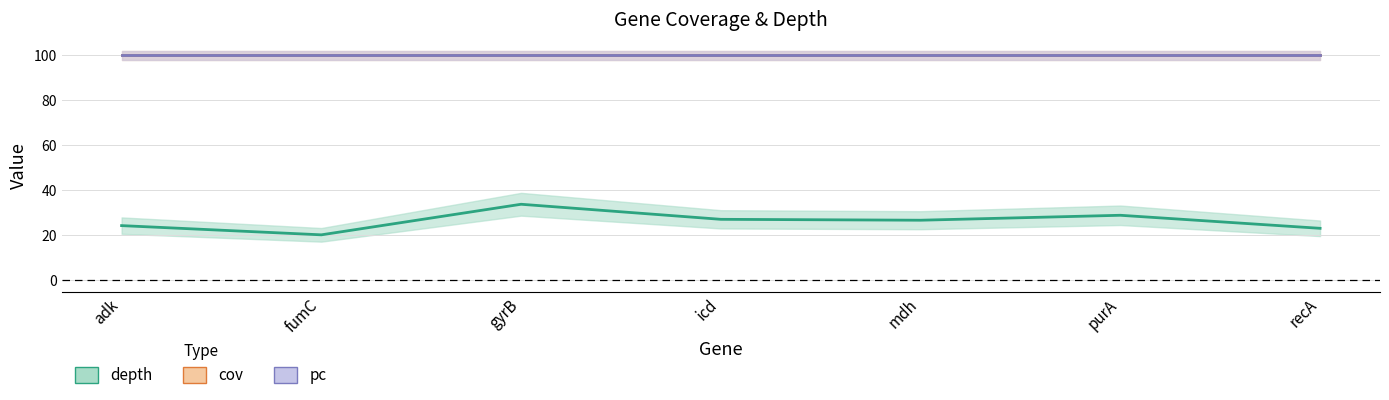

Reading left to right, transcribe all the data shown in this chart.

depth: adk=24.3	fumC=20.2	gyrB=33.8	icd=27.1	mdh=26.7	purA=28.9	recA=23.1
cov: adk=100.0	fumC=100.0	gyrB=100.0	icd=100.0	mdh=100.0	purA=100.0	recA=100.0
pc: adk=100.0	fumC=100.0	gyrB=100.0	icd=100.0	mdh=100.0	purA=100.0	recA=100.0